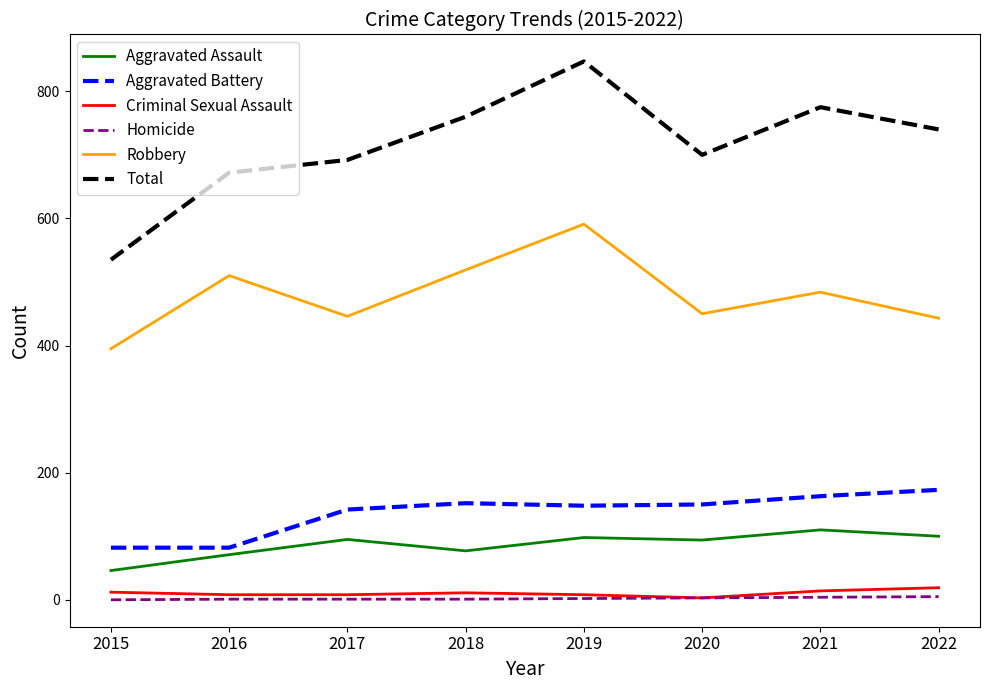

Does the chart have visible grid lines?

No